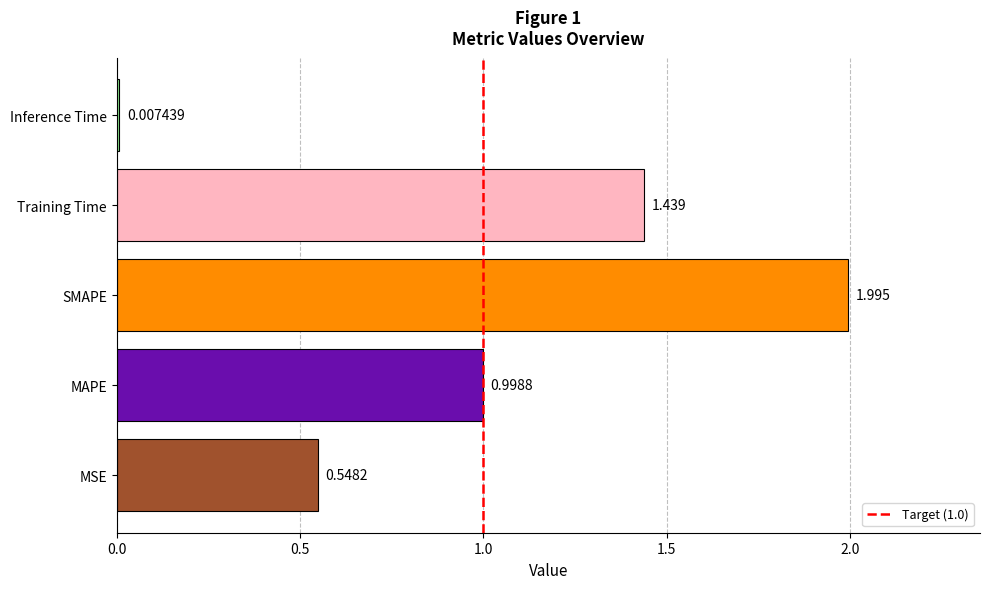

At which label is the value closest to 1?

MAPE